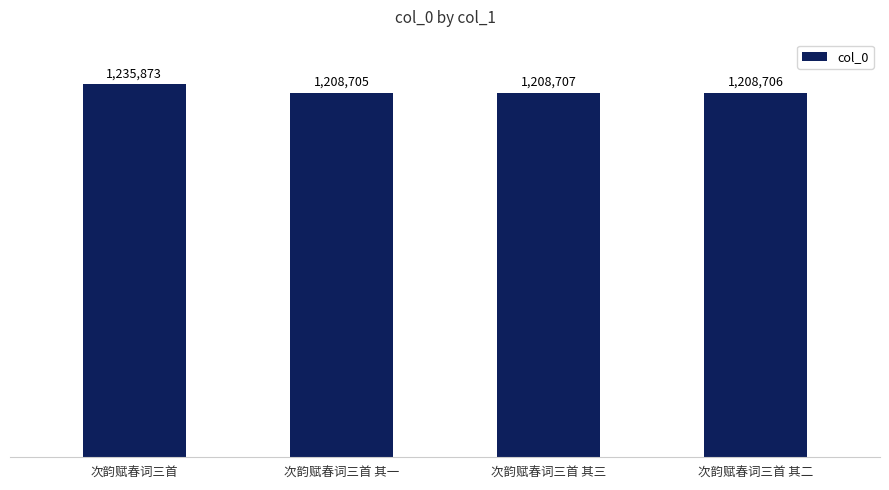

Are the bars horizontal?

No